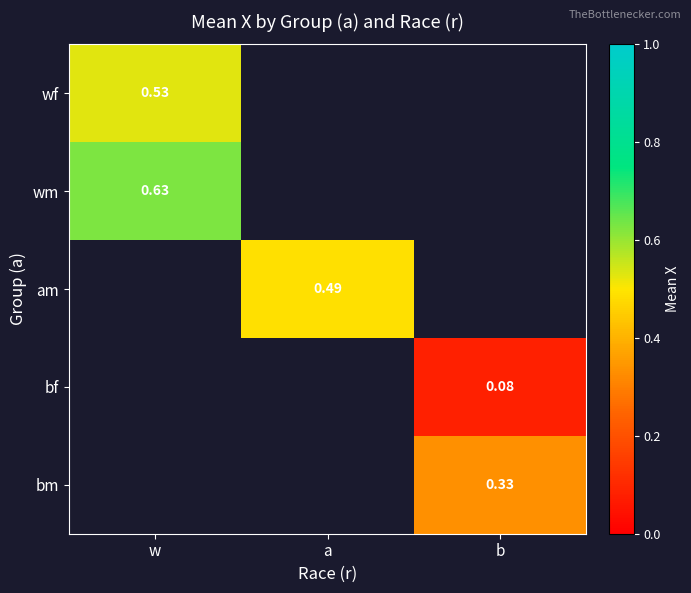

Between b and a, which is larger?

a